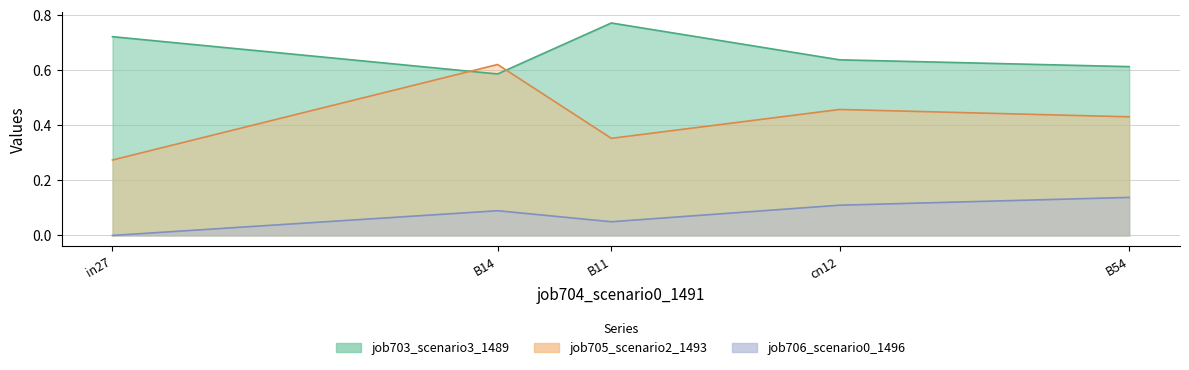

Is it true that job703_scenario3_1489 equals 0.7 at in27?

True